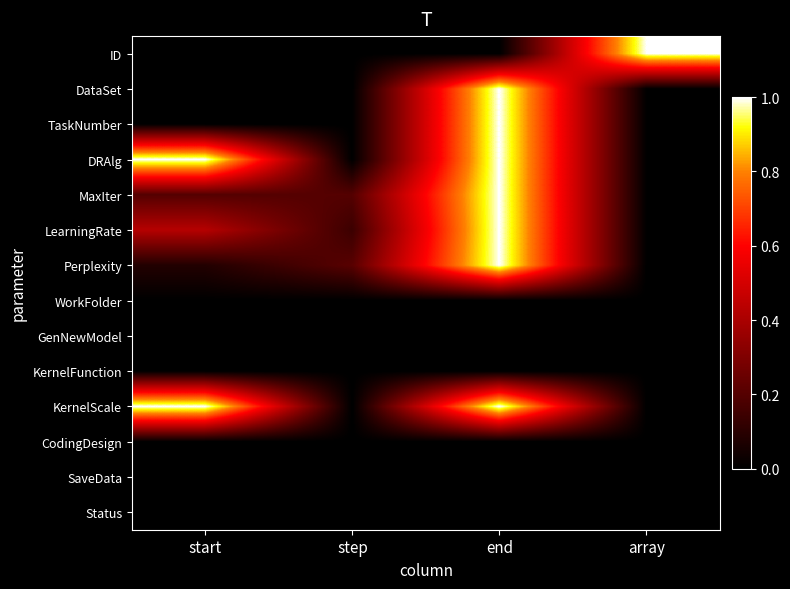

What is the difference between the highest and lowest values at step?

0.2